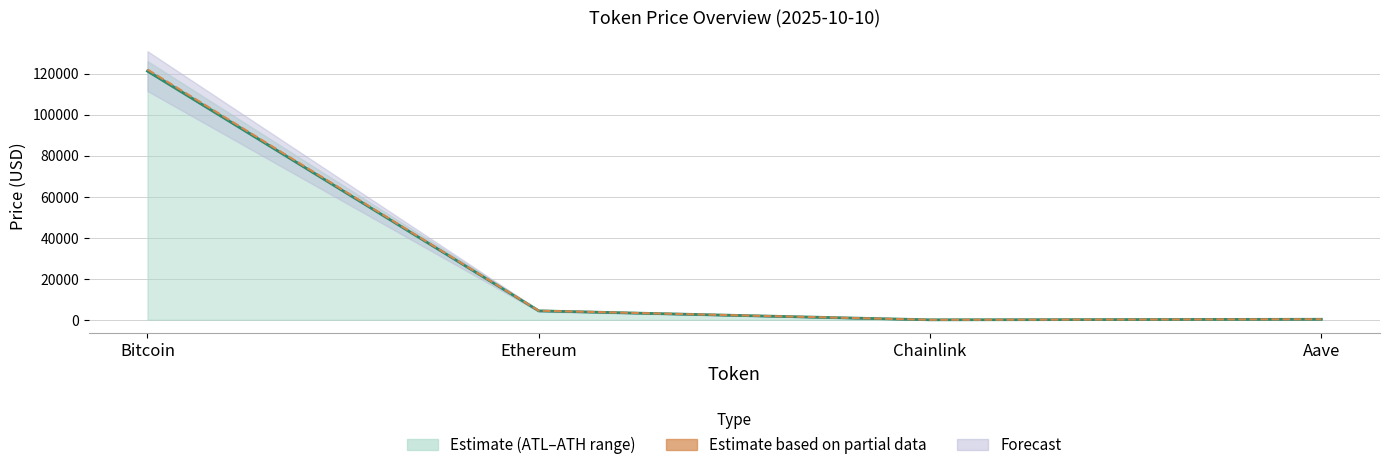

What is the spread (max minus min) of values at Ethereum?

83.4